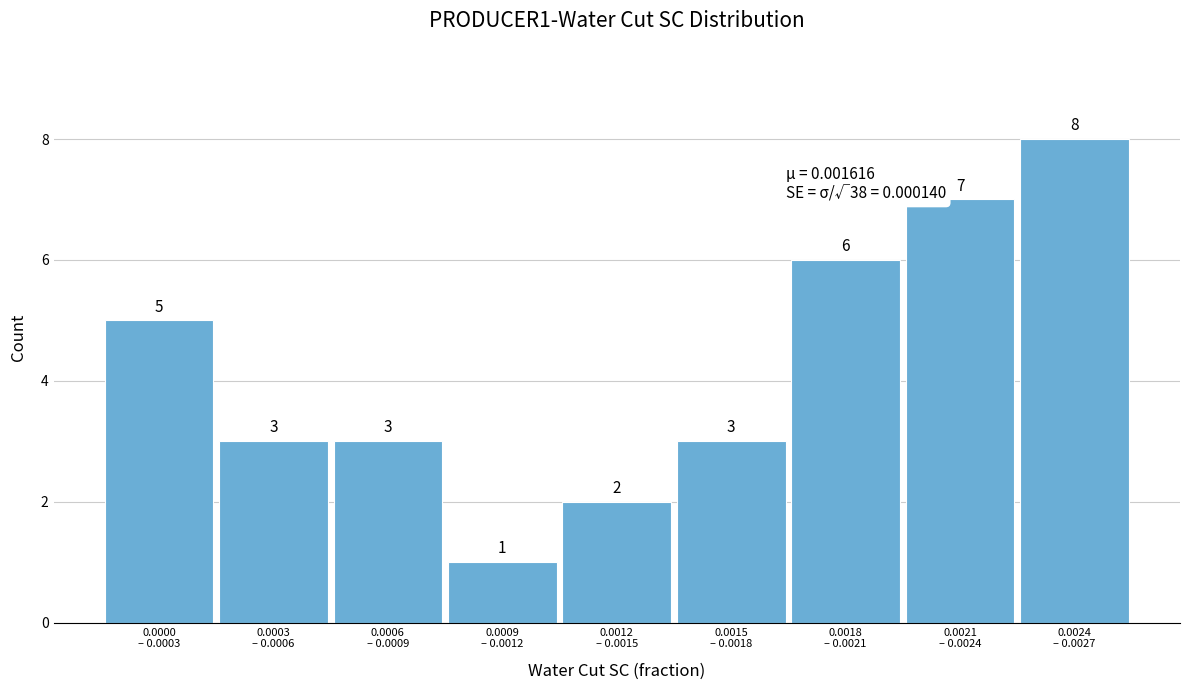

Reading left to right, list all the values displayed in this chart.

5	3	3	1	2	3	6	7	8